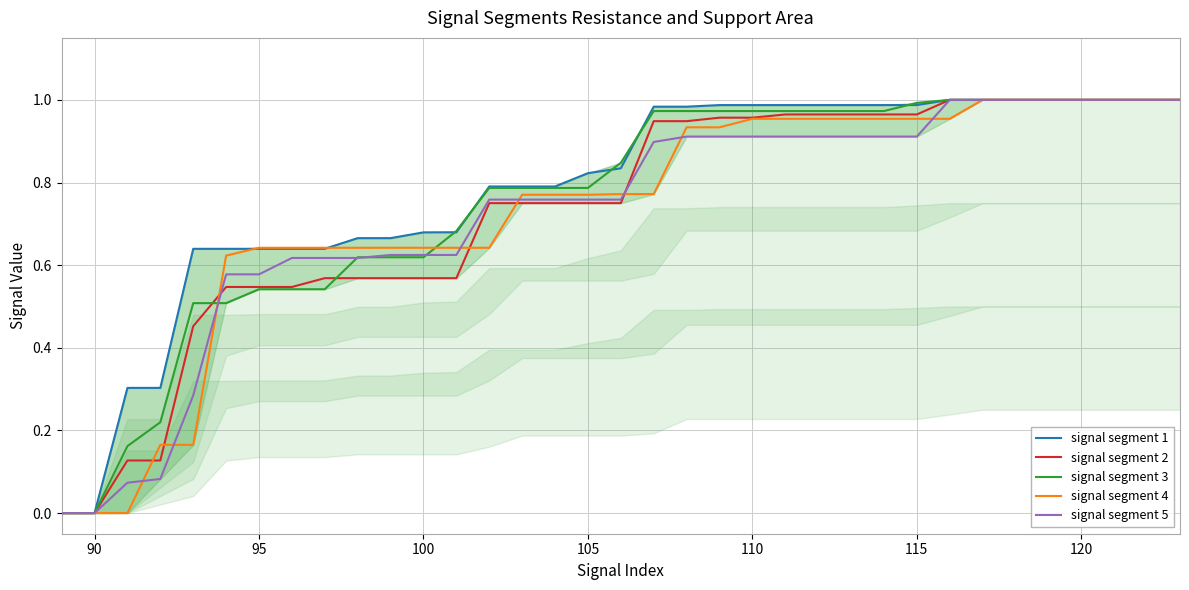

What is the sum of all signal segment 4 values?

25.5